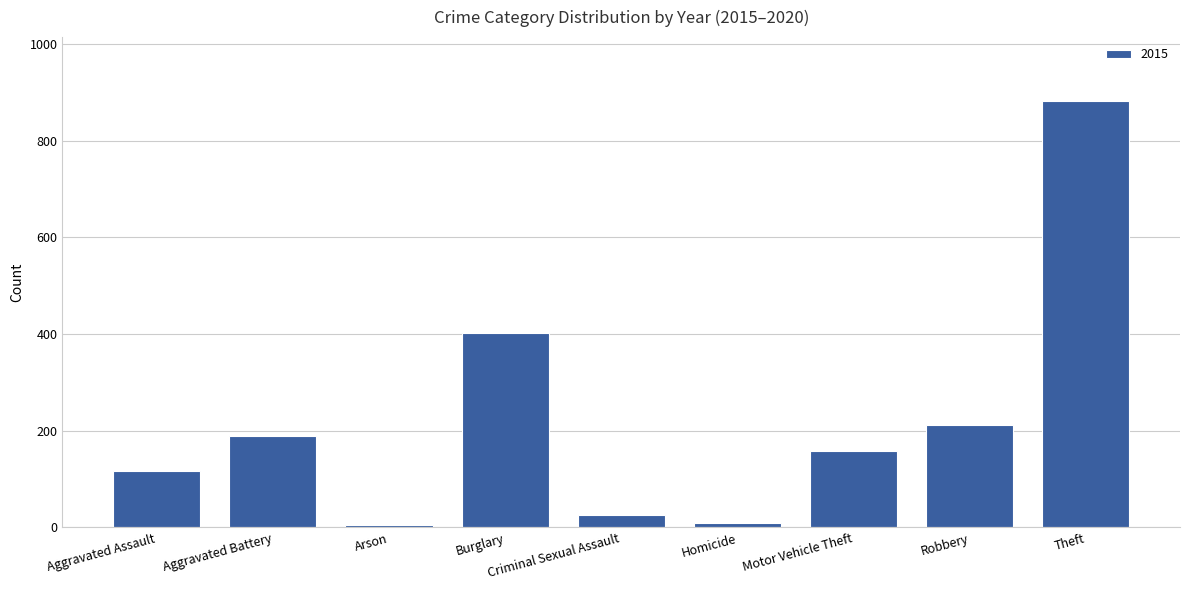

What is the label of the 1st bar from the left?

Aggravated Assault